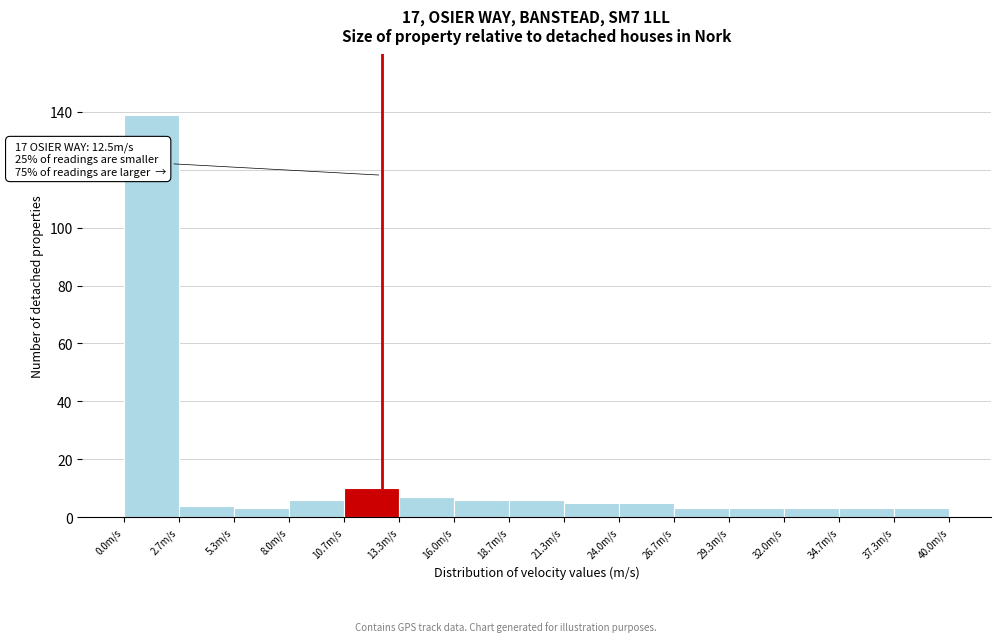

Which range on the x-axis has the tallest bar?

0.0 to 2.5